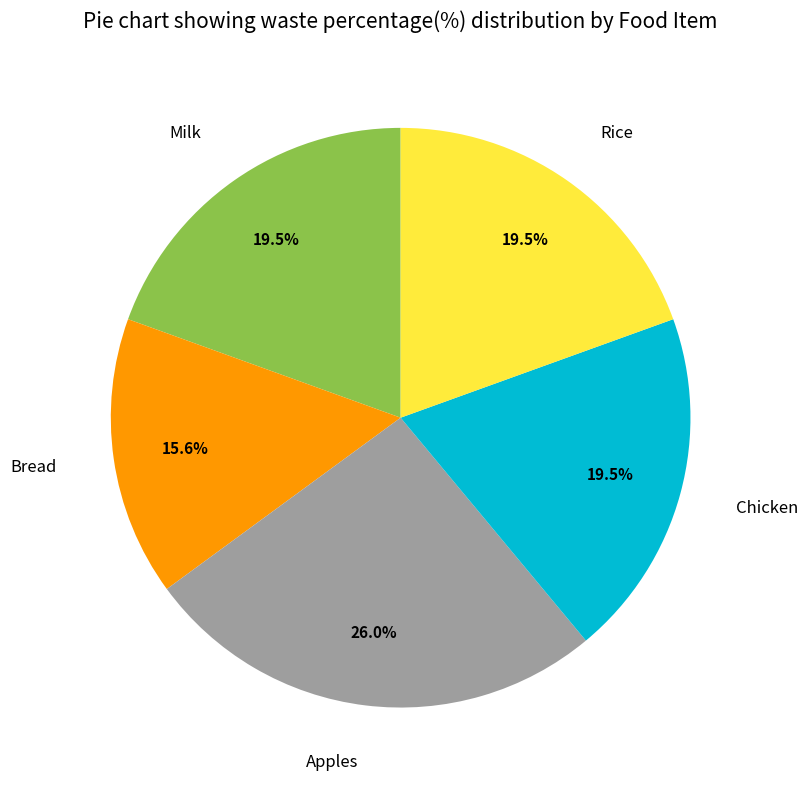

Which category has the biggest portion of the pie?

Apples